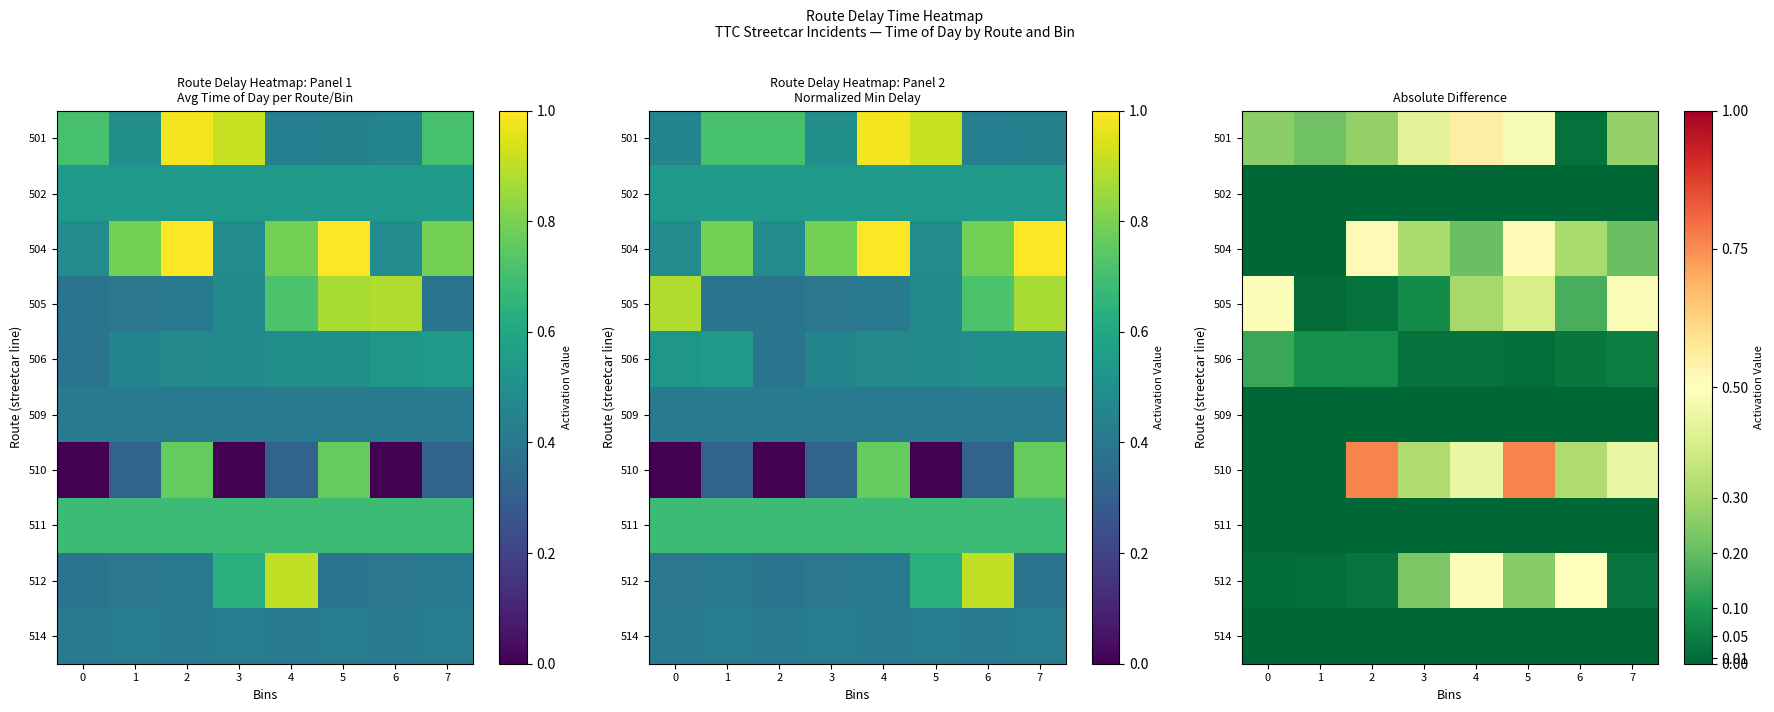

Which category has the highest value in the 510 series?

2